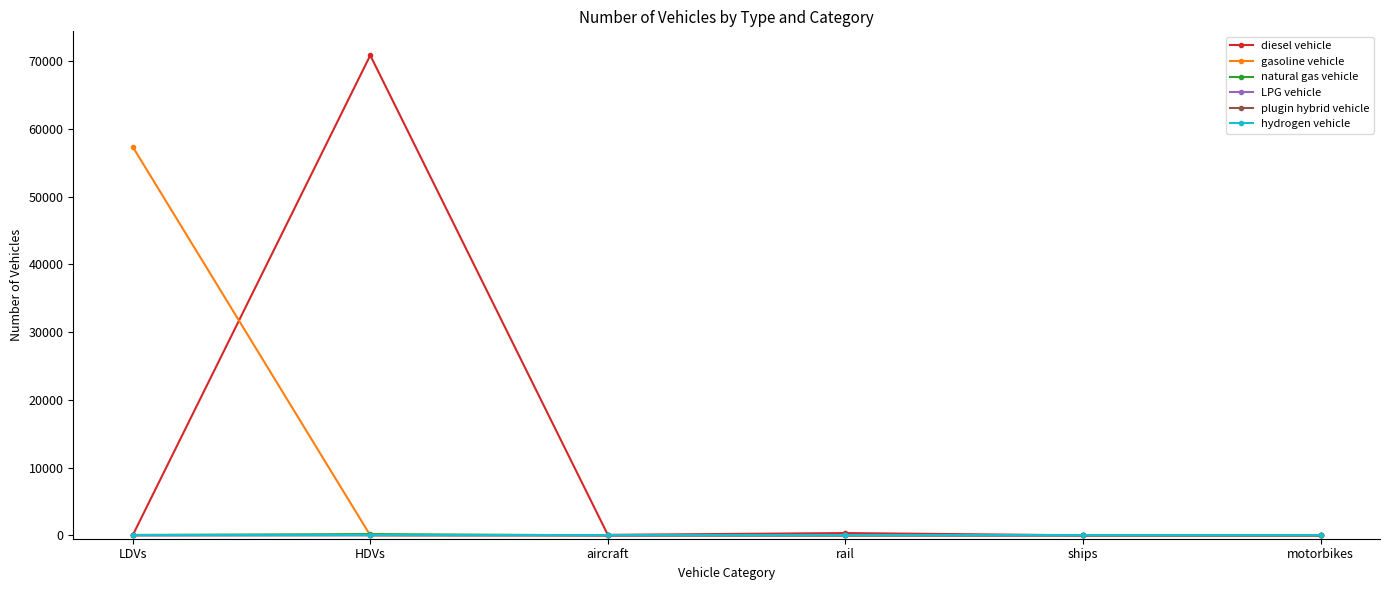

What is the maximum value shown in the chart?

70866